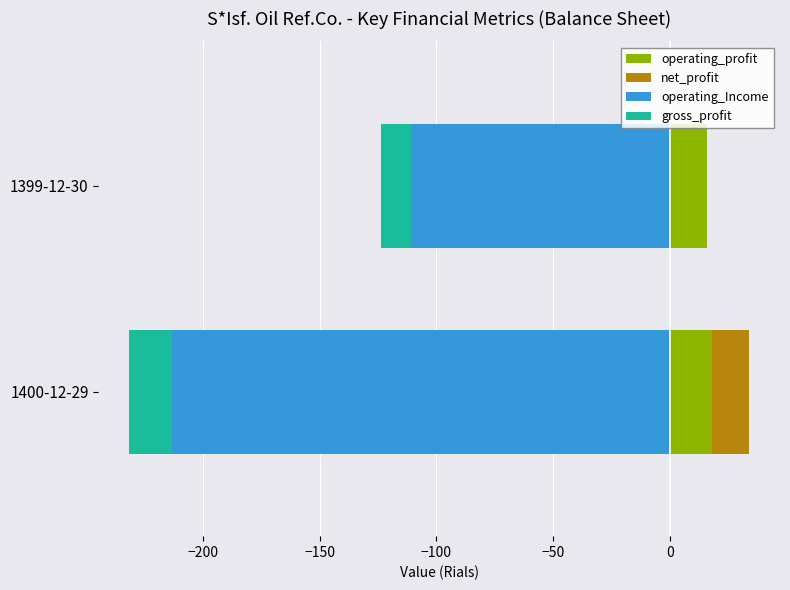

How many bars are there in total?

8